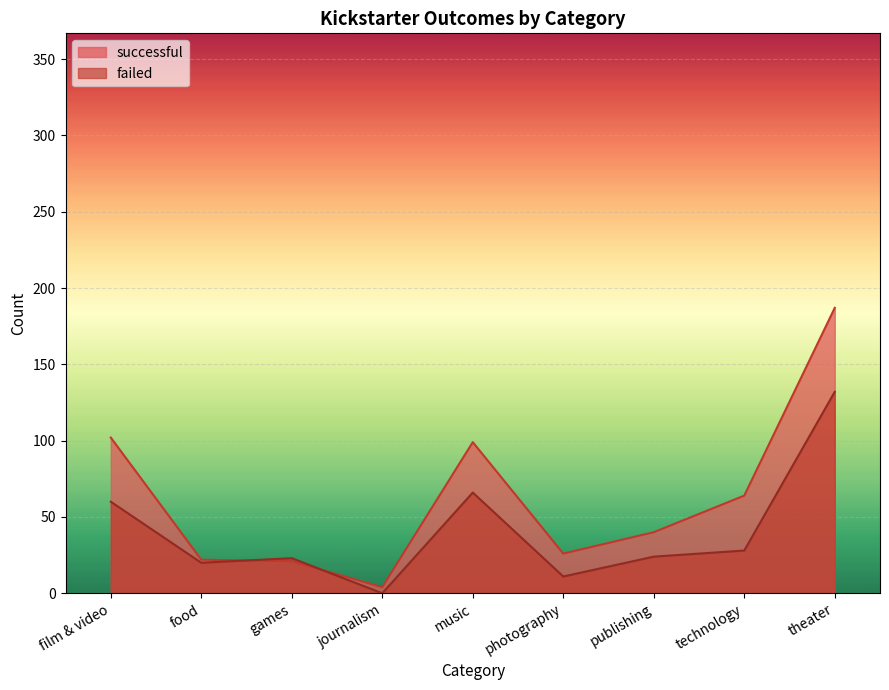

Does the chart display data point markers on the line(s)?

No